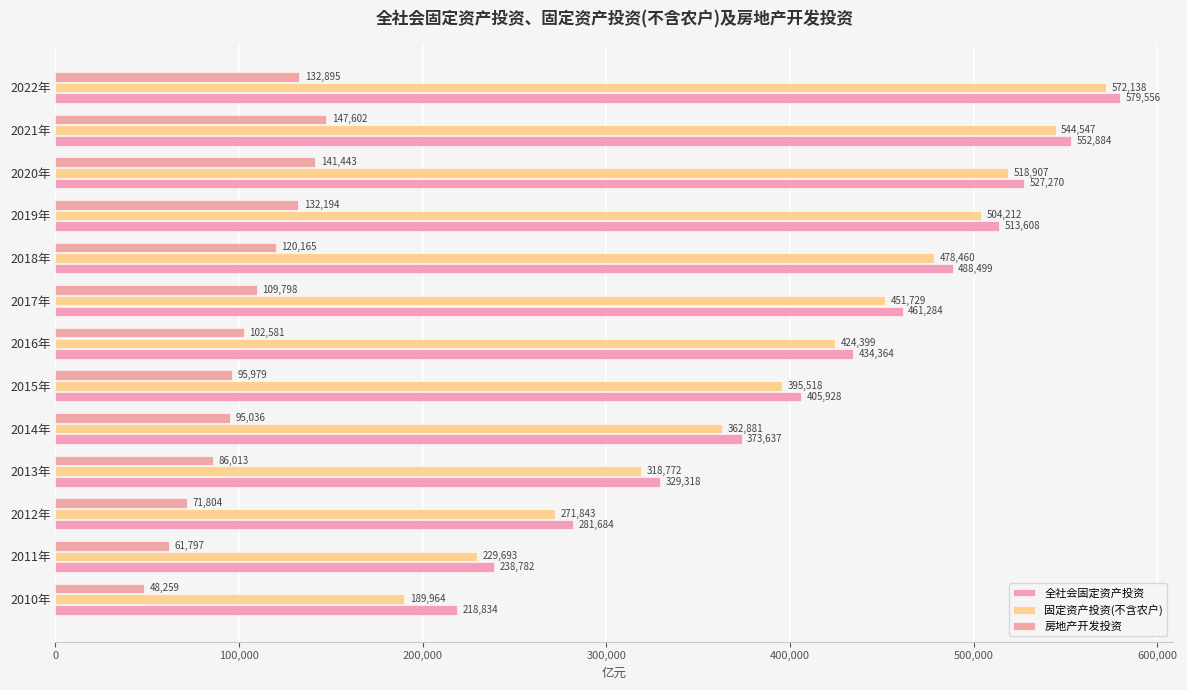

What is the average value of the 房地产开发投资 series?

103505.1